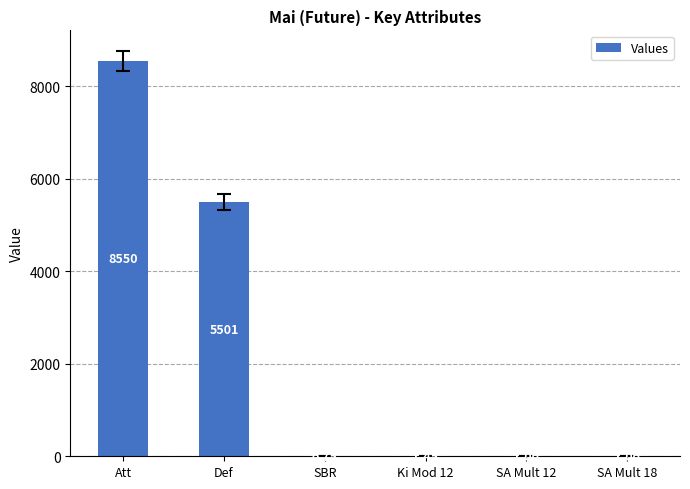

At which category does the chart reach its peak across all series?

Att